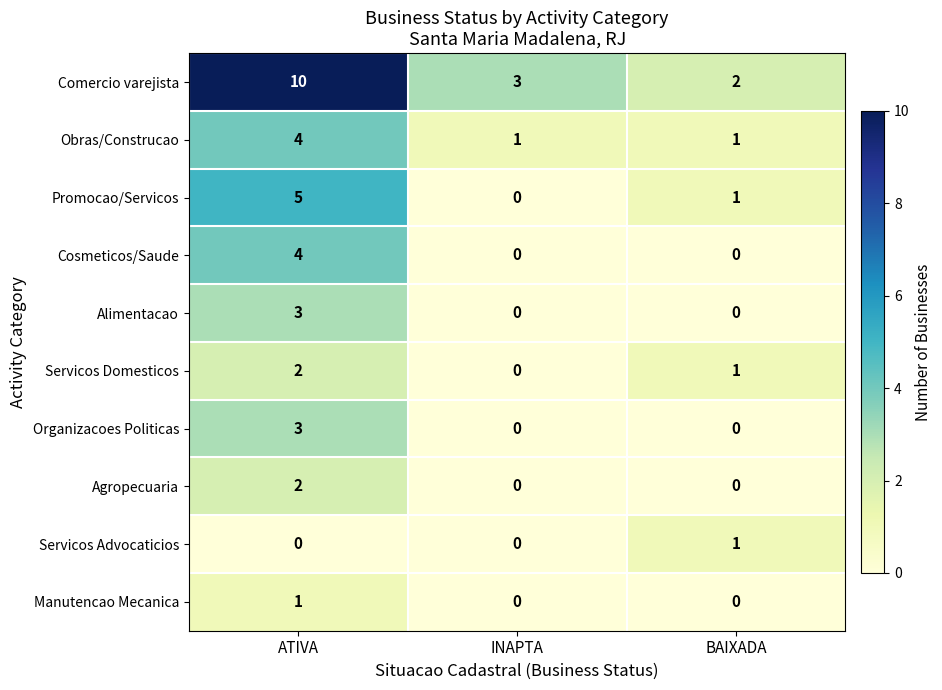

How many values in the Agropecuaria series exceed 0?

1